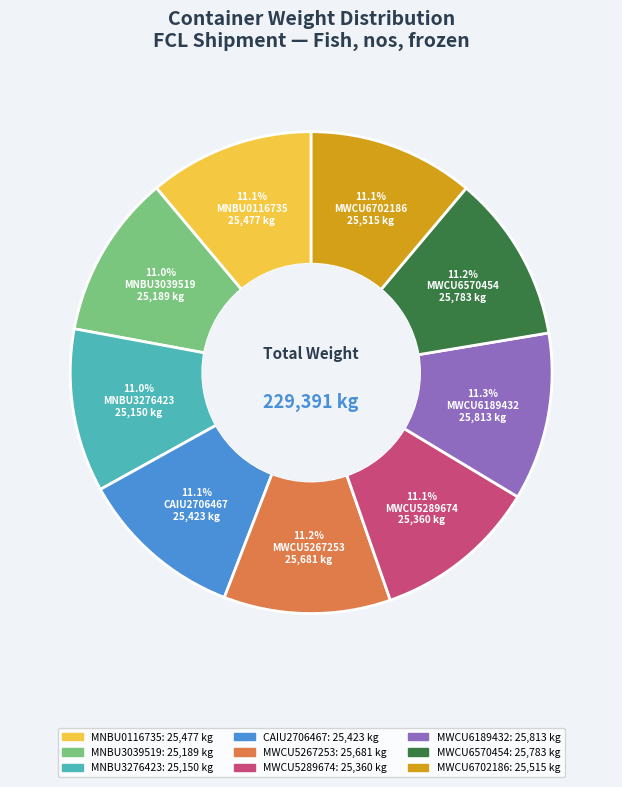

How many segments does this pie chart have?

9